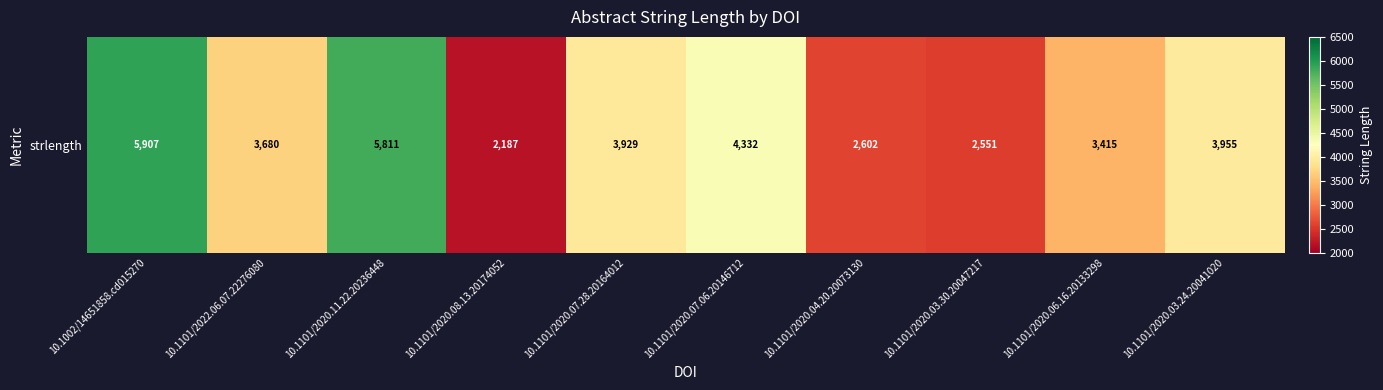

What is the change in value from 10.1101/2020.07.28.20164012 to 10.1101/2020.04.20.20073130?

-1327